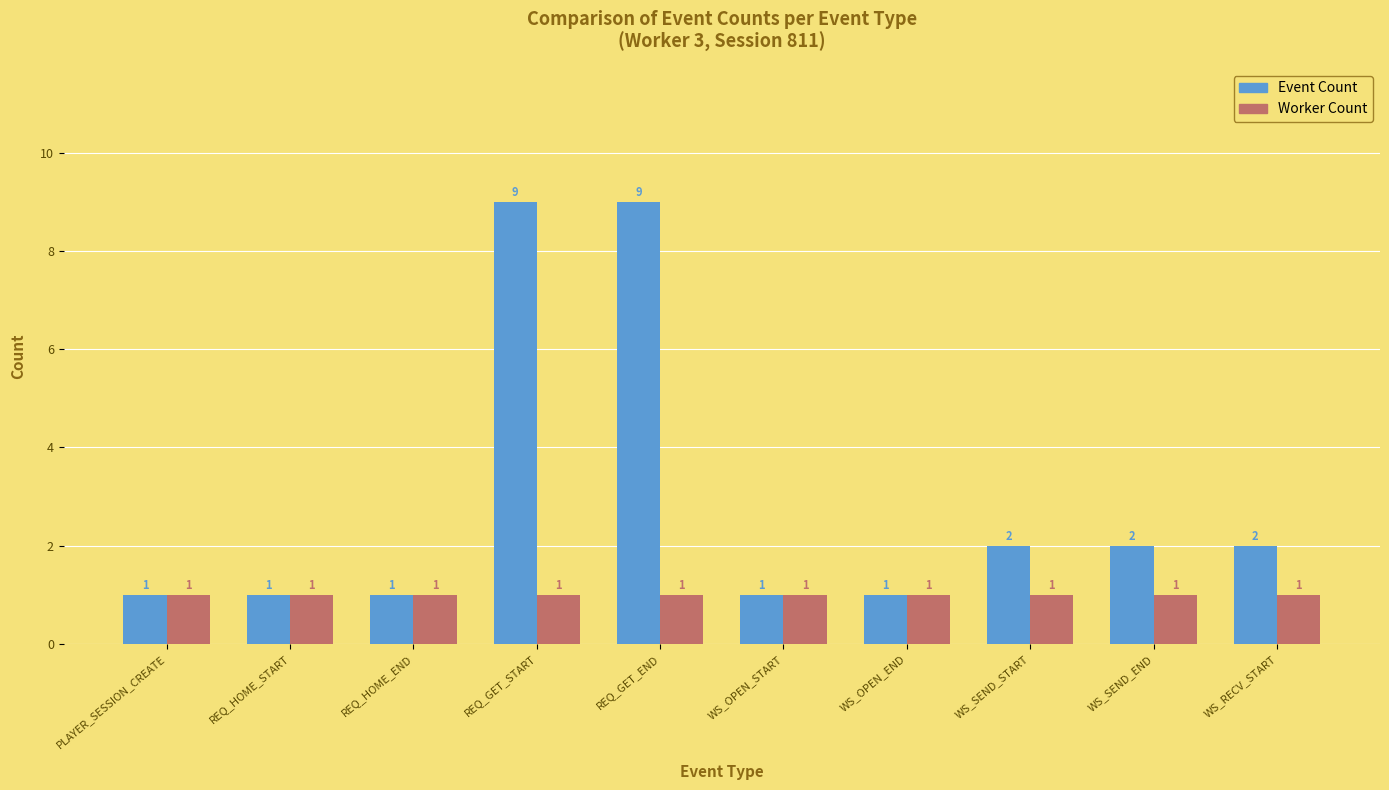

How many bars are there in total?

20